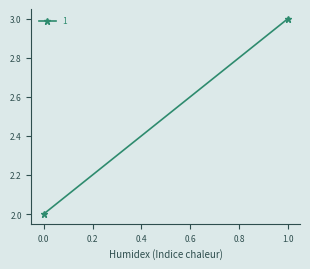

True or false: the data shows 1 at 0.

False